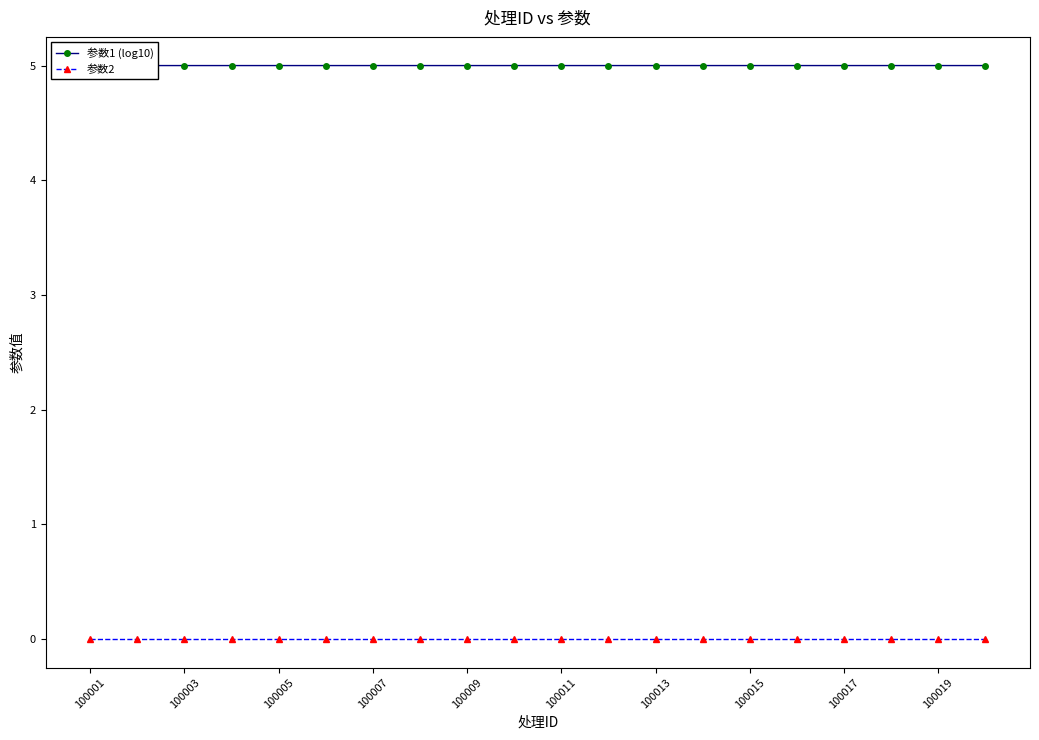

What is the spread (max minus min) of values at 11?

5.0